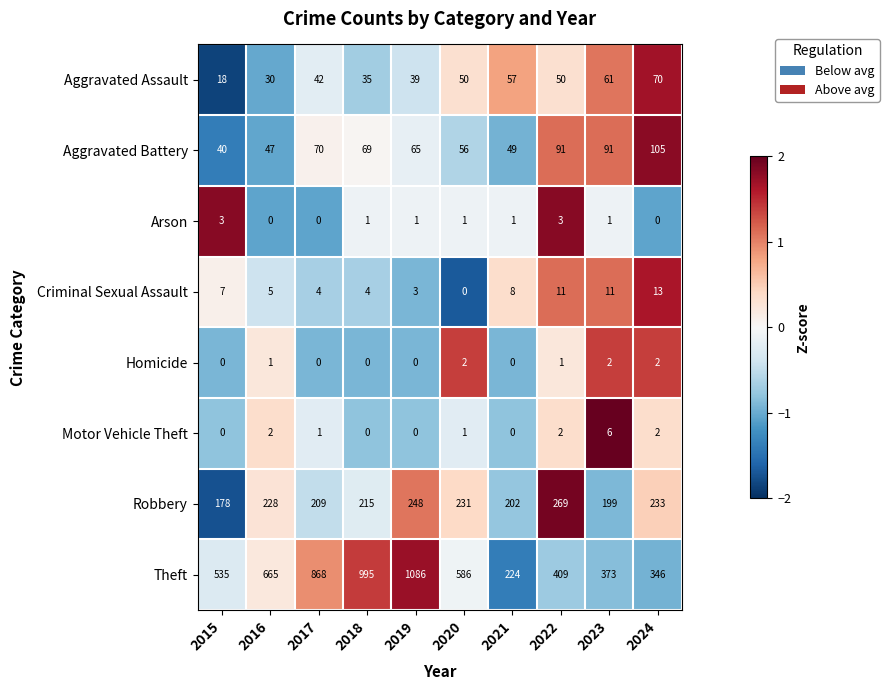

How many data points in Theft are less than 586?

5